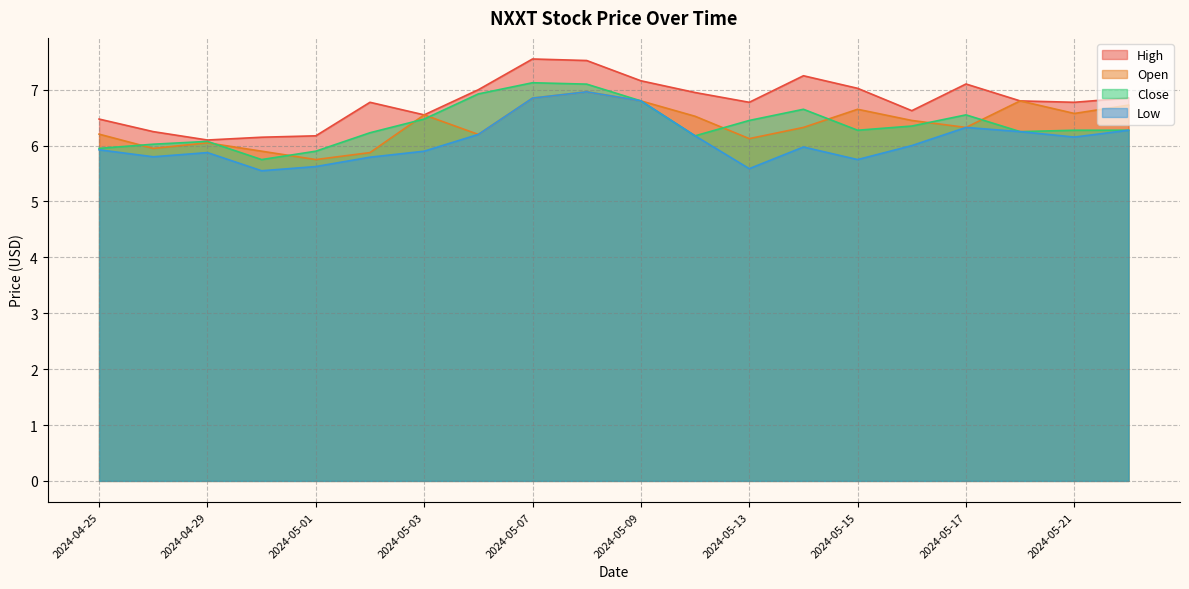

What is the sum of all Low values?

121.8